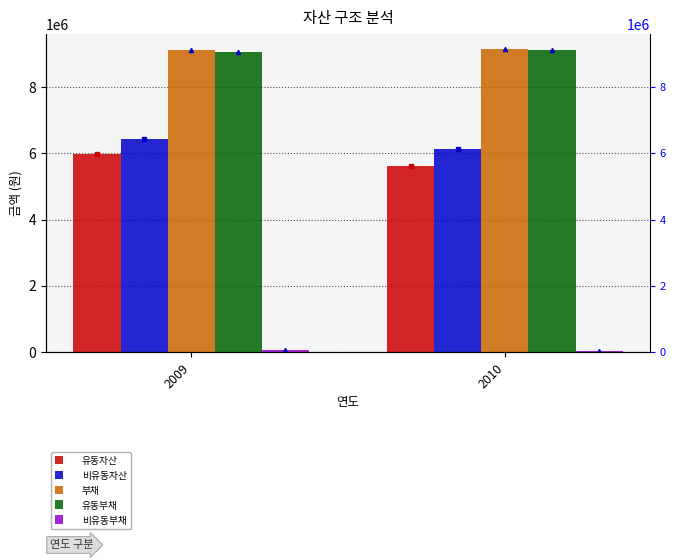

The value of 유동부채 at 2009 is 9064364. True or false?

True